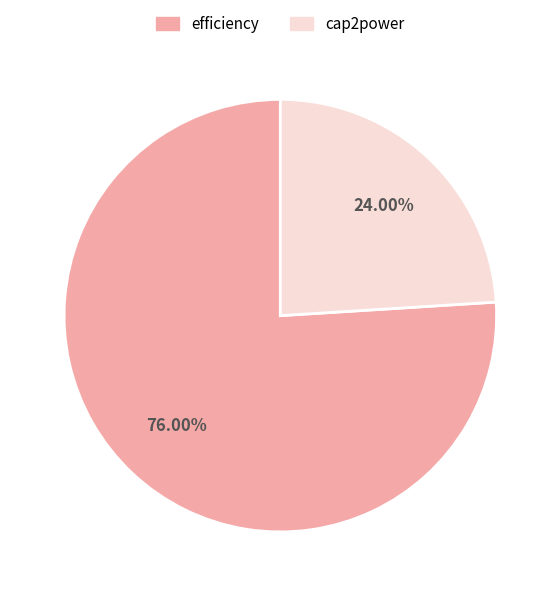

Which category has the biggest portion of the pie?

efficiency